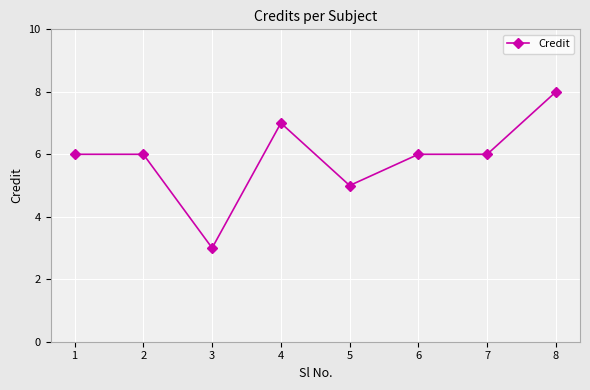

What is the difference between the second highest and minimum values?

4